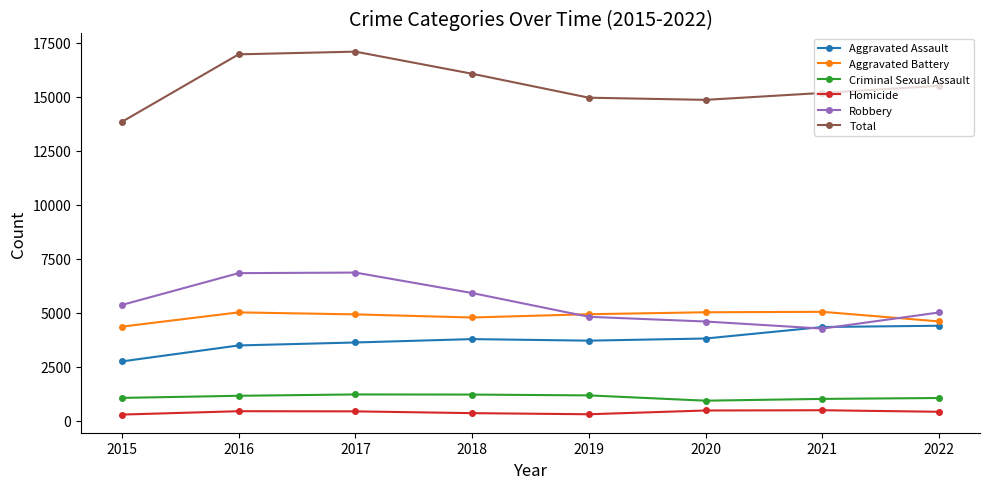

How many interior local peaks does the Robbery series have?

1